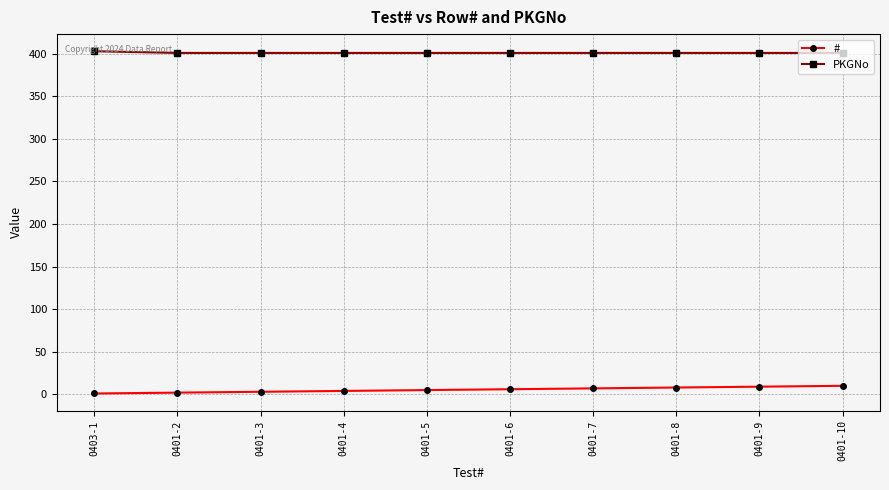

What is the average value of the PKGNo series?

401